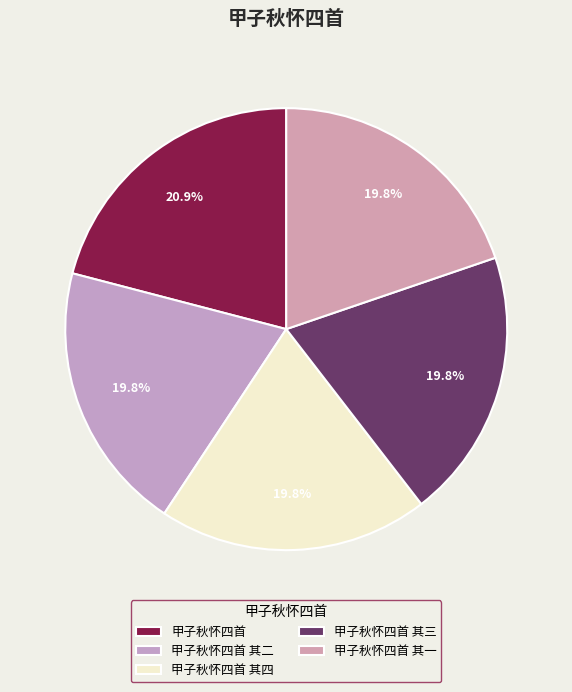

To the nearest percent, what percentage of the pie is 甲子秋怀四首?

21%